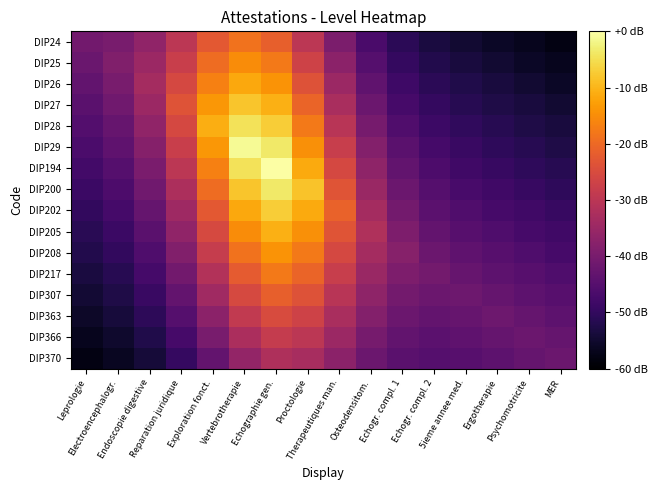

Reading left to right, list all the values displayed in this chart.

DIP24: Leprologie=-40.9	Electroencephalogr.=-40.0	Endoscopie digestive=-36.5	Reparation juridique=-30.0	Exploration fonct.=-22.5	Vertebrotherapie=-18.5	Echographie gen.=-21.4	Proctologie=-29.9	Therapeutiques man.=-39.5	Osteodensitom.=-46.8	Echogr. compl. 1=-51.0	Echogr. compl. 2=-53.3	5ieme annee med.=-54.7	Ergotherapie=-55.8	Psychomotricite=-56.9	MER=-58.0
DIP25: Leprologie=-42.0	Electroencephalogr.=-38.7	Endoscopie digestive=-34.9	Reparation juridique=-27.8	Exploration fonct.=-19.6	Vertebrotherapie=-15.0	Echographie gen.=-17.8	Proctologie=-26.8	Therapeutiques man.=-37.2	Osteodensitom.=-45.1	Echogr. compl. 1=-49.7	Echogr. compl. 2=-52.1	5ieme annee med.=-53.6	Ergotherapie=-54.7	Psychomotricite=-55.8	MER=-56.9
DIP26: Leprologie=-43.2	Electroencephalogr.=-40.0	Endoscopie digestive=-33.3	Reparation juridique=-25.6	Exploration fonct.=-16.7	Vertebrotherapie=-11.5	Echographie gen.=-14.2	Proctologie=-23.7	Therapeutiques man.=-34.9	Osteodensitom.=-43.5	Echogr. compl. 1=-48.4	Echogr. compl. 2=-51.0	5ieme annee med.=-52.5	Ergotherapie=-53.7	Psychomotricite=-54.8	MER=-55.8
DIP27: Leprologie=-44.3	Electroencephalogr.=-41.2	Endoscopie digestive=-34.9	Reparation juridique=-23.5	Exploration fonct.=-13.7	Vertebrotherapie=-8.0	Echographie gen.=-10.7	Proctologie=-20.7	Therapeutiques man.=-32.6	Osteodensitom.=-41.8	Echogr. compl. 1=-47.1	Echogr. compl. 2=-49.8	5ieme annee med.=-51.4	Ergotherapie=-52.6	Psychomotricite=-53.7	MER=-54.8
DIP28: Leprologie=-45.4	Electroencephalogr.=-42.5	Endoscopie digestive=-36.5	Reparation juridique=-25.6	Exploration fonct.=-10.8	Vertebrotherapie=-4.5	Echographie gen.=-7.1	Proctologie=-17.6	Therapeutiques man.=-30.3	Osteodensitom.=-40.1	Echogr. compl. 1=-45.8	Echogr. compl. 2=-48.7	5ieme annee med.=-50.3	Ergotherapie=-51.5	Psychomotricite=-52.6	MER=-53.7
DIP29: Leprologie=-46.6	Electroencephalogr.=-43.8	Endoscopie digestive=-38.1	Reparation juridique=-27.8	Exploration fonct.=-13.7	Vertebrotherapie=-1.0	Echographie gen.=-3.6	Proctologie=-14.5	Therapeutiques man.=-28.0	Osteodensitom.=-38.4	Echogr. compl. 1=-44.5	Echogr. compl. 2=-47.5	5ieme annee med.=-49.2	Ergotherapie=-50.4	Psychomotricite=-51.5	MER=-52.6
DIP194: Leprologie=-47.7	Electroencephalogr.=-45.0	Endoscopie digestive=-39.7	Reparation juridique=-30.0	Exploration fonct.=-16.7	Vertebrotherapie=-4.5	Echographie gen.=0.0	Proctologie=-11.5	Therapeutiques man.=-25.6	Osteodensitom.=-36.7	Echogr. compl. 1=-43.2	Echogr. compl. 2=-46.4	5ieme annee med.=-48.1	Ergotherapie=-49.3	Psychomotricite=-50.4	MER=-51.5
DIP200: Leprologie=-48.8	Electroencephalogr.=-46.3	Endoscopie digestive=-41.2	Reparation juridique=-32.1	Exploration fonct.=-19.6	Vertebrotherapie=-8.0	Echographie gen.=-3.6	Proctologie=-8.4	Therapeutiques man.=-23.3	Osteodensitom.=-35.1	Echogr. compl. 1=-41.9	Echogr. compl. 2=-45.2	5ieme annee med.=-47.0	Ergotherapie=-48.2	Psychomotricite=-49.3	MER=-50.4
DIP202: Leprologie=-50.0	Electroencephalogr.=-47.6	Endoscopie digestive=-42.8	Reparation juridique=-34.3	Exploration fonct.=-22.5	Vertebrotherapie=-11.5	Echographie gen.=-7.1	Proctologie=-11.5	Therapeutiques man.=-21.0	Osteodensitom.=-33.4	Echogr. compl. 1=-40.6	Echogr. compl. 2=-44.1	5ieme annee med.=-45.9	Ergotherapie=-47.1	Psychomotricite=-48.2	MER=-49.3
DIP205: Leprologie=-51.1	Electroencephalogr.=-48.8	Endoscopie digestive=-44.4	Reparation juridique=-36.5	Exploration fonct.=-25.4	Vertebrotherapie=-15.0	Echographie gen.=-10.7	Proctologie=-14.5	Therapeutiques man.=-23.3	Osteodensitom.=-31.7	Echogr. compl. 1=-39.3	Echogr. compl. 2=-42.9	5ieme annee med.=-44.8	Ergotherapie=-46.0	Psychomotricite=-47.2	MER=-48.2
DIP208: Leprologie=-52.2	Electroencephalogr.=-50.1	Endoscopie digestive=-46.0	Reparation juridique=-38.6	Exploration fonct.=-28.3	Vertebrotherapie=-18.5	Echographie gen.=-14.2	Proctologie=-17.6	Therapeutiques man.=-25.6	Osteodensitom.=-33.4	Echogr. compl. 1=-38.0	Echogr. compl. 2=-41.8	5ieme annee med.=-43.7	Ergotherapie=-45.0	Psychomotricite=-46.1	MER=-47.2
DIP217: Leprologie=-53.4	Electroencephalogr.=-51.4	Endoscopie digestive=-47.6	Reparation juridique=-40.8	Exploration fonct.=-31.3	Vertebrotherapie=-22.0	Echographie gen.=-17.8	Proctologie=-20.7	Therapeutiques man.=-28.0	Osteodensitom.=-35.1	Echogr. compl. 1=-39.3	Echogr. compl. 2=-40.6	5ieme annee med.=-42.6	Ergotherapie=-43.9	Psychomotricite=-45.0	MER=-46.1
DIP307: Leprologie=-54.5	Electroencephalogr.=-52.6	Endoscopie digestive=-49.2	Reparation juridique=-43.0	Exploration fonct.=-34.2	Vertebrotherapie=-25.5	Echographie gen.=-21.4	Proctologie=-23.7	Therapeutiques man.=-30.3	Osteodensitom.=-36.7	Echogr. compl. 1=-40.6	Echogr. compl. 2=-41.8	5ieme annee med.=-41.5	Ergotherapie=-42.8	Psychomotricite=-43.9	MER=-45.0
DIP363: Leprologie=-55.6	Electroencephalogr.=-53.9	Endoscopie digestive=-50.7	Reparation juridique=-45.2	Exploration fonct.=-37.1	Vertebrotherapie=-29.0	Echographie gen.=-24.9	Proctologie=-26.8	Therapeutiques man.=-32.6	Osteodensitom.=-38.4	Echogr. compl. 1=-41.9	Echogr. compl. 2=-42.9	5ieme annee med.=-42.6	Ergotherapie=-41.7	Psychomotricite=-42.8	MER=-43.9
DIP366: Leprologie=-56.8	Electroencephalogr.=-55.1	Endoscopie digestive=-52.3	Reparation juridique=-47.3	Exploration fonct.=-40.0	Vertebrotherapie=-32.5	Echographie gen.=-28.5	Proctologie=-29.9	Therapeutiques man.=-34.9	Osteodensitom.=-40.1	Echogr. compl. 1=-43.2	Echogr. compl. 2=-44.1	5ieme annee med.=-43.7	Ergotherapie=-42.8	Psychomotricite=-41.7	MER=-42.8
DIP370: Leprologie=-57.9	Electroencephalogr.=-56.4	Endoscopie digestive=-53.9	Reparation juridique=-49.5	Exploration fonct.=-42.9	Vertebrotherapie=-36.0	Echographie gen.=-32.1	Proctologie=-32.9	Therapeutiques man.=-37.2	Osteodensitom.=-41.8	Echogr. compl. 1=-44.5	Echogr. compl. 2=-45.2	5ieme annee med.=-44.8	Ergotherapie=-43.9	Psychomotricite=-42.8	MER=-41.7